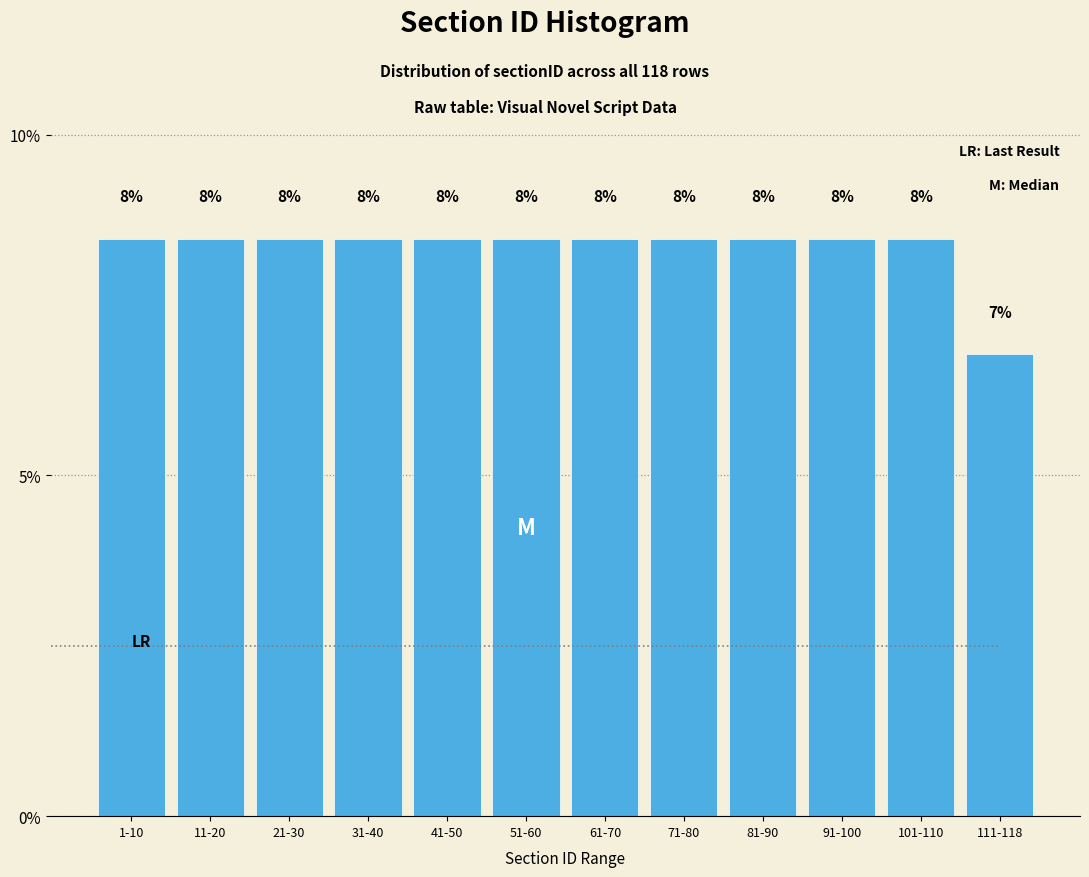

Does the chart contain any negative values?

No